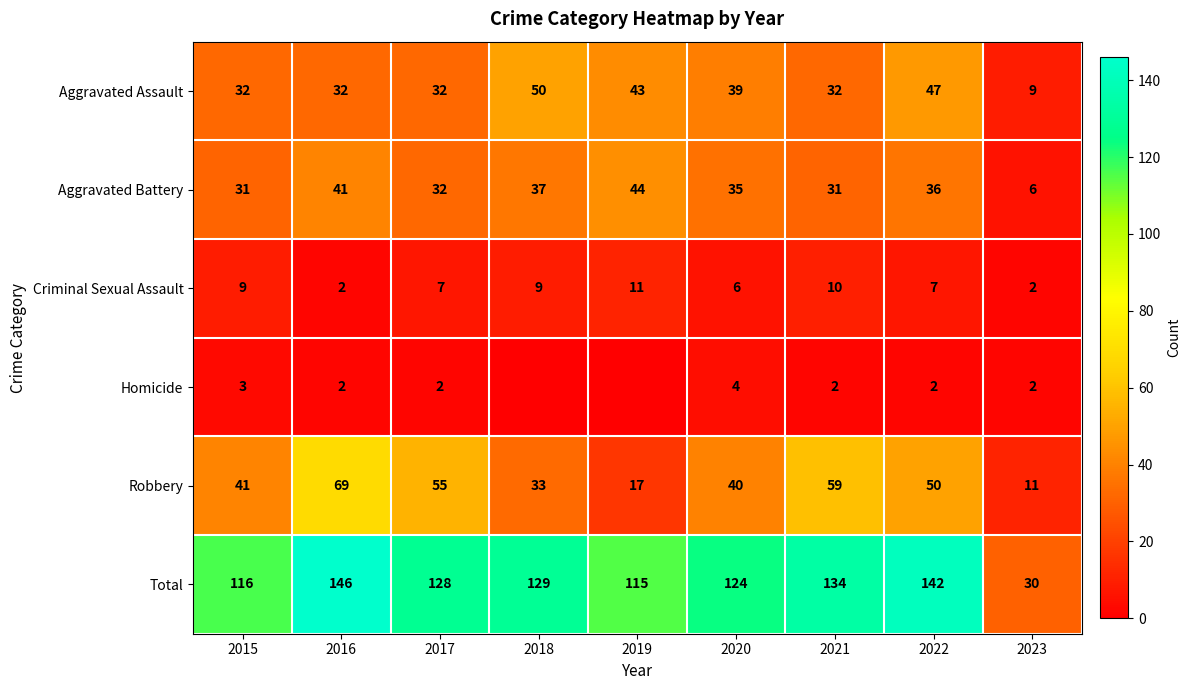

What is the spread (max minus min) of values at 2017?

126